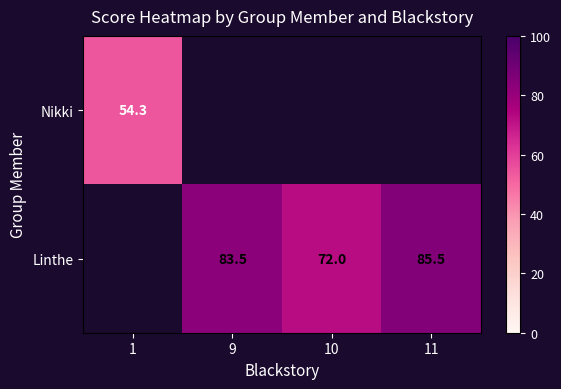

How many values in Linthe are above zero?

3